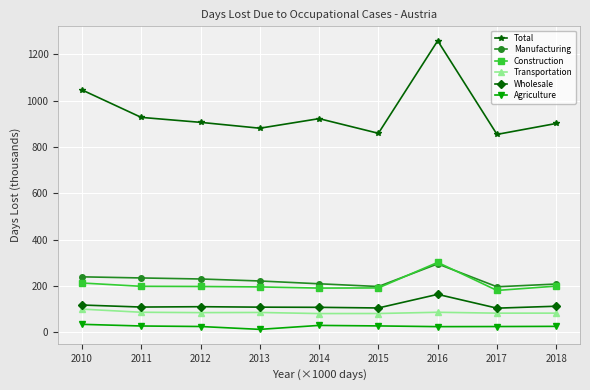

True or false: Wholesale has more than 0 interior local peaks.

True